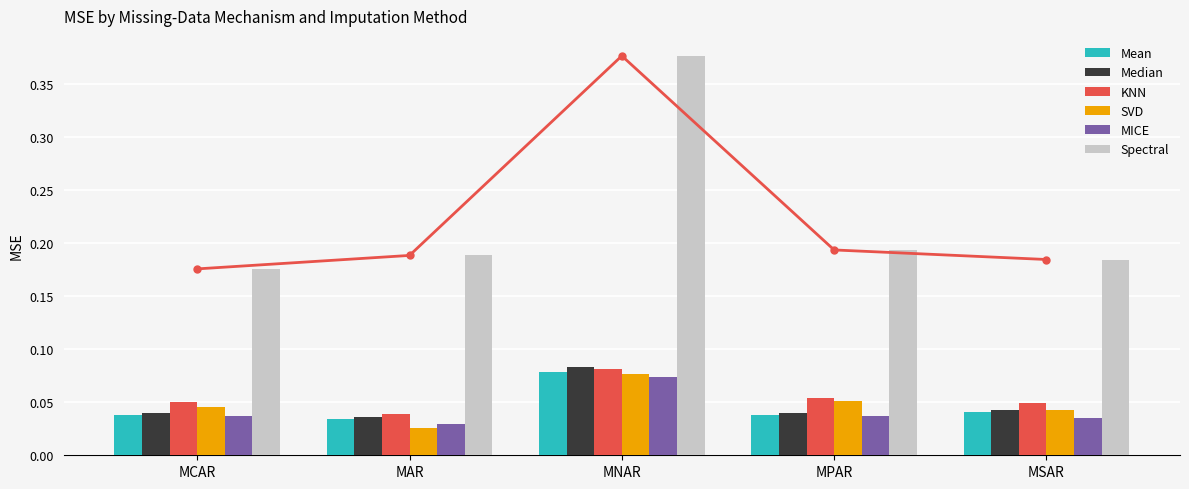

Between MCAR and MSAR, which series saw the biggest shift?

Spectral